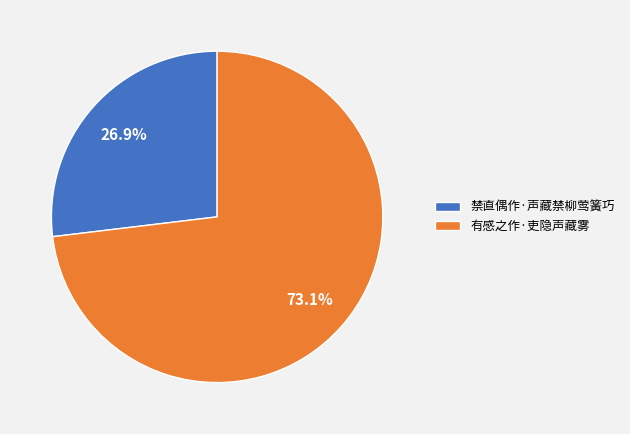

What is the ratio of the value at 禁直偶作·声藏禁柳莺簧巧 to the value at 有感之作·吏隐声藏雾?

0.4